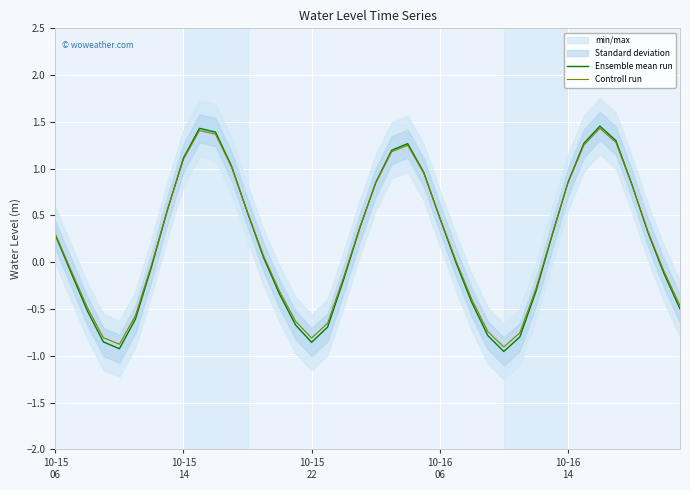

What is the difference between the second highest and minimum values in the Controll run series?

2.3